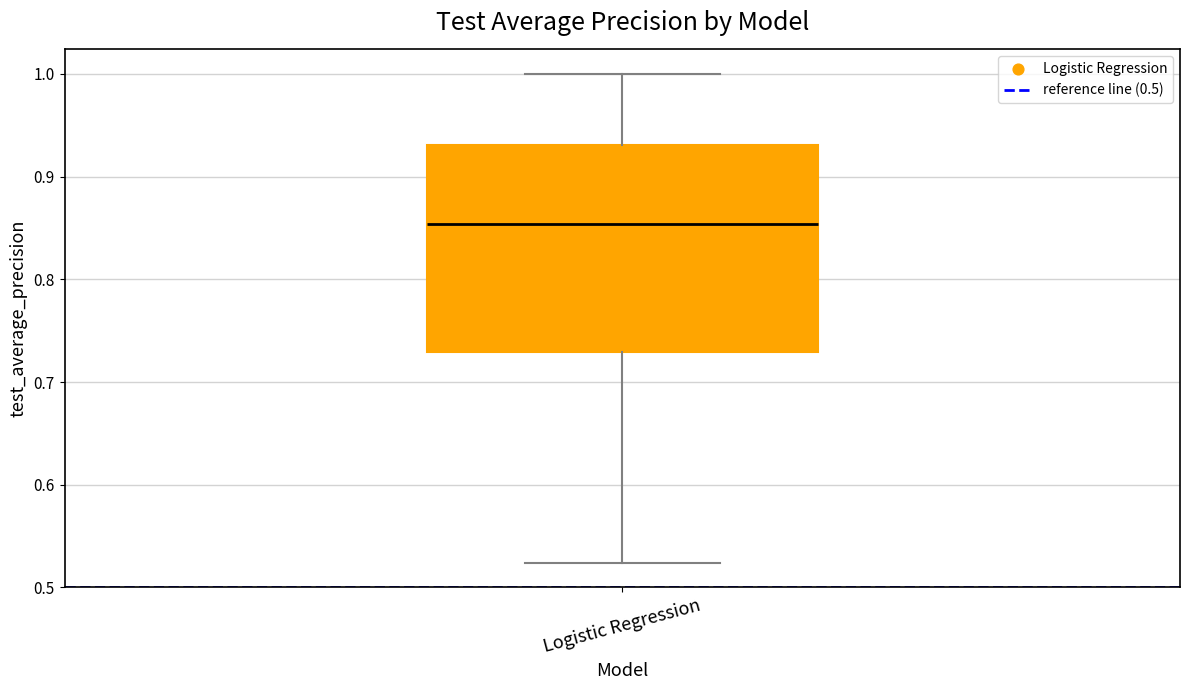

Transcribe this box plot: give where the median line is, the range the box spans, and where the two whiskers end, as read against the y-axis. The values are not printed on the chart, so give them approximately, as read against the axis.

median 0.85, box 0.73 to 0.93, whiskers 0.52 to 1.00